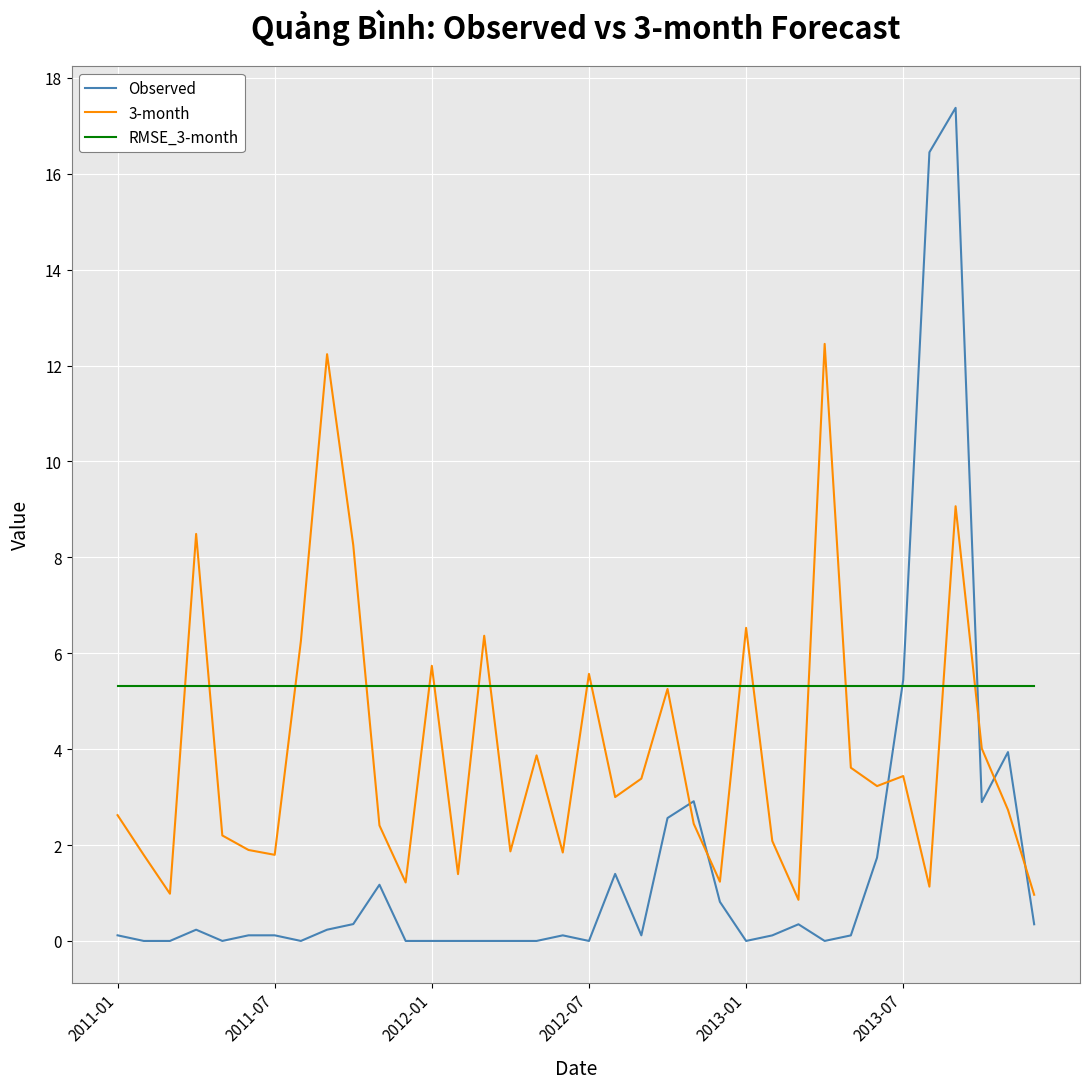

True or false: RMSE_3-month and Observed intersect in this chart.

True